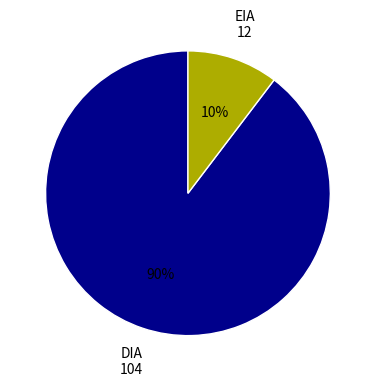

To the nearest percent, what is the average slice percentage?

50%